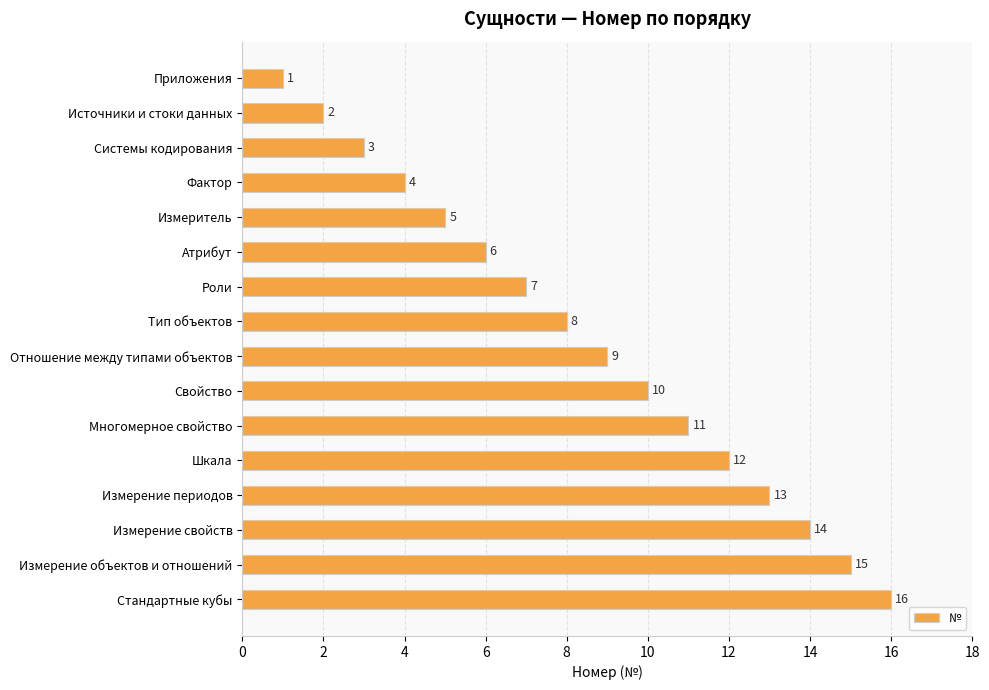

Where is the data nearest to the value 8?

Тип объектов